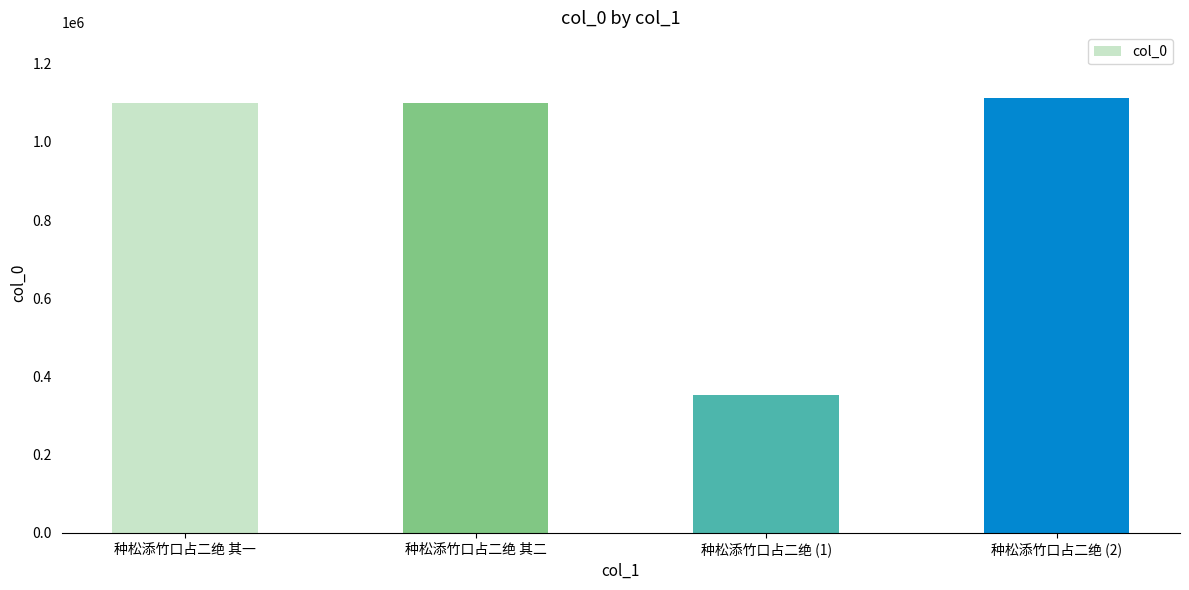

Approximately how many times larger is the value at 种松添竹口占二绝 (2) compared to 种松添竹口占二绝 (1)?

3.2